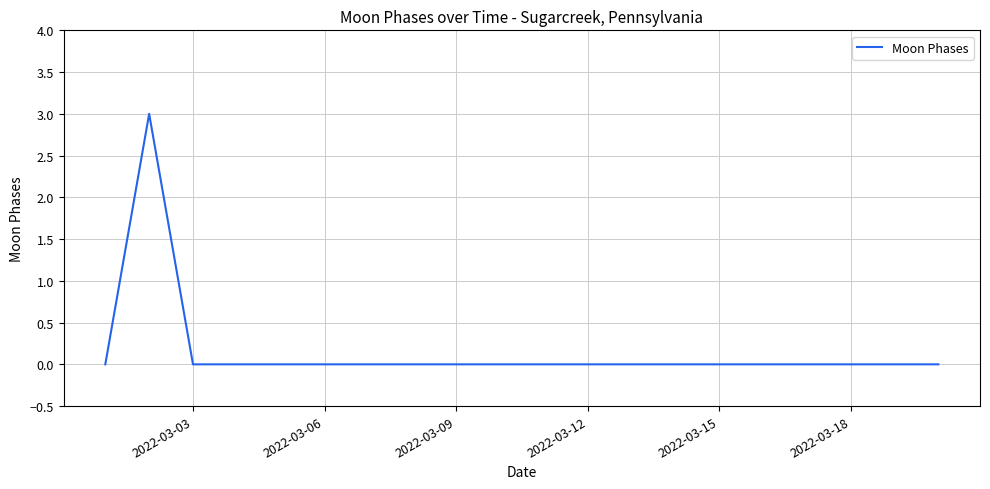

What is the greatest value displayed?

3